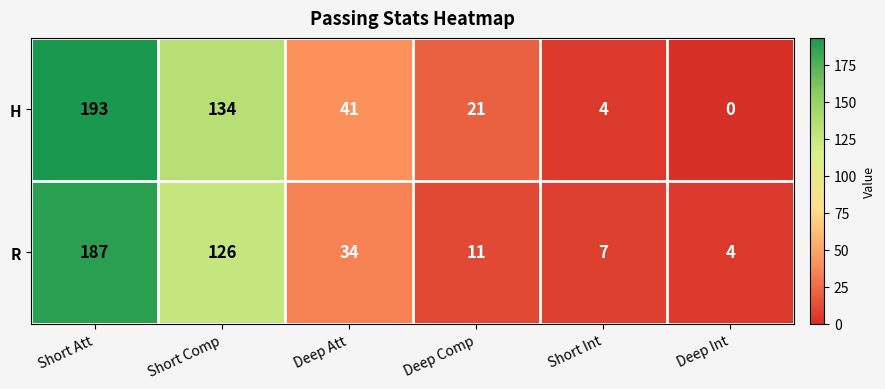

Between Short Att and Short Int, which series saw the biggest shift?

H